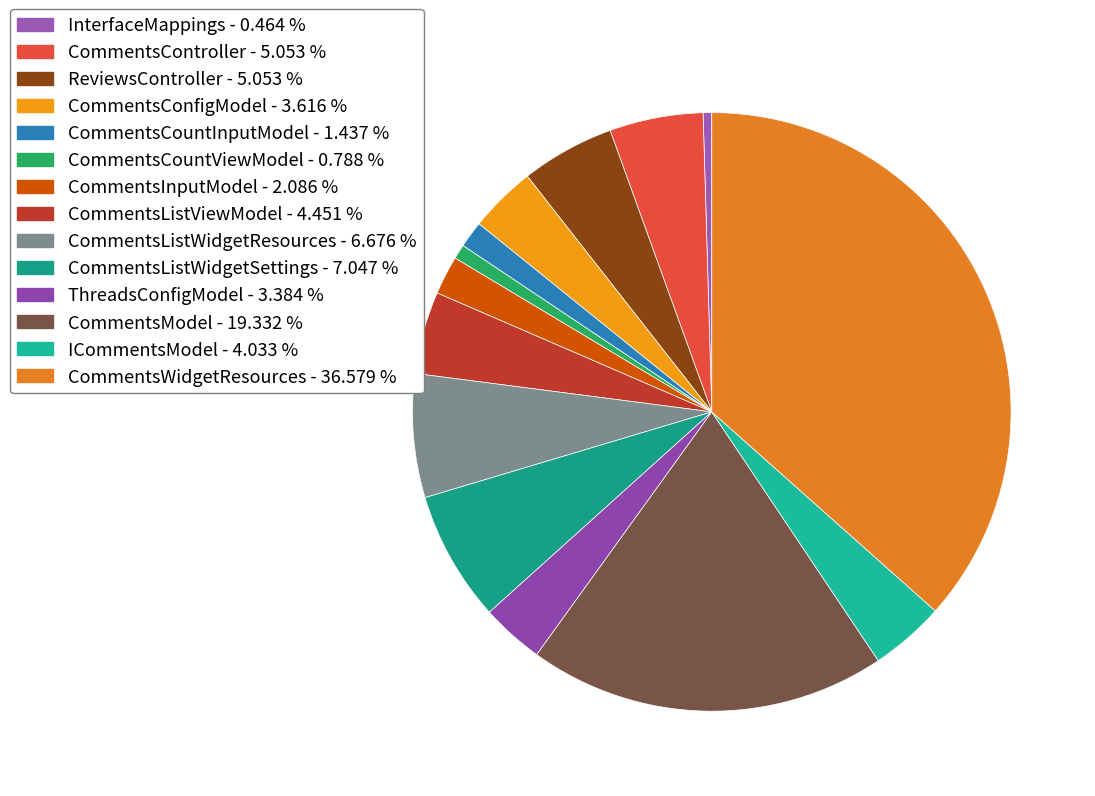

Which has a higher value, CommentsListViewModel or CommentsWidgetResources?

CommentsWidgetResources